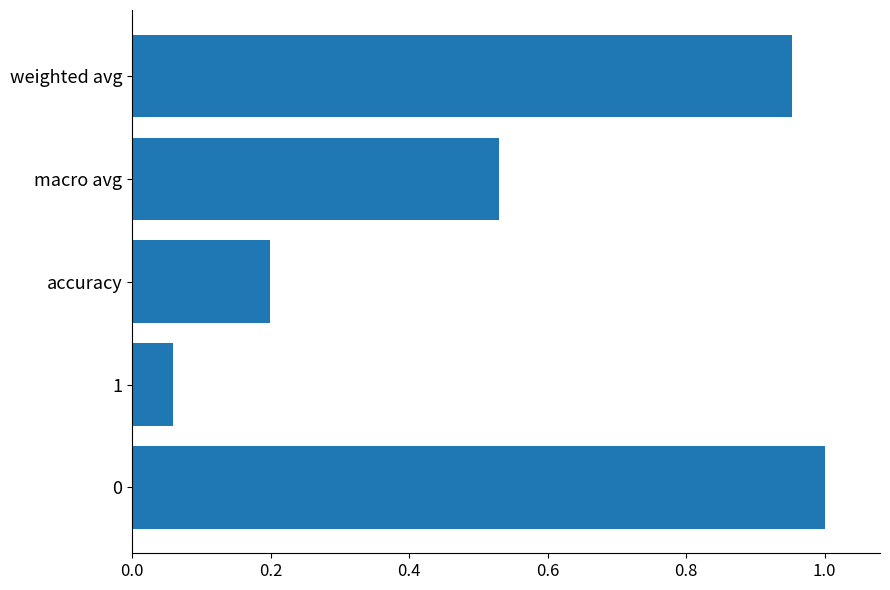

List the labels in order of value, smallest first.

1, accuracy, macro avg, weighted avg, 0